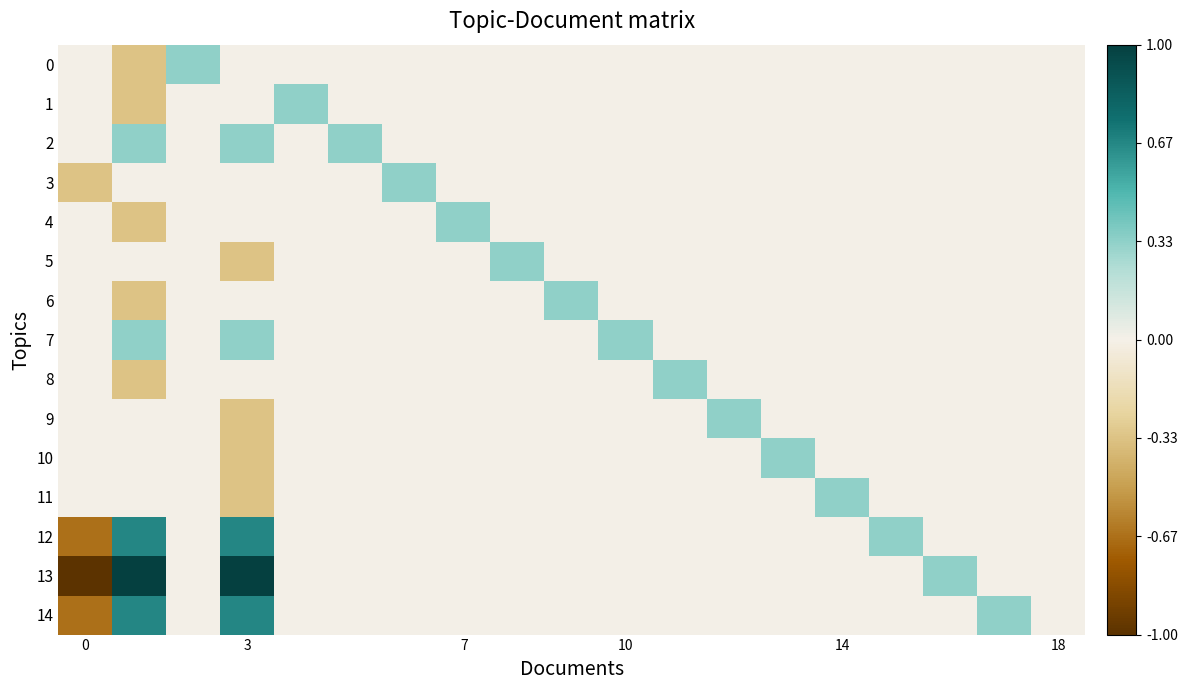

Count the number of data series in this chart.

15